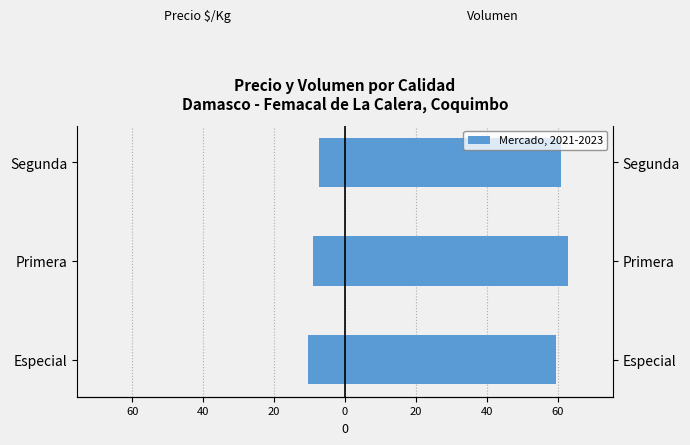

What is the greatest value displayed?

63.1